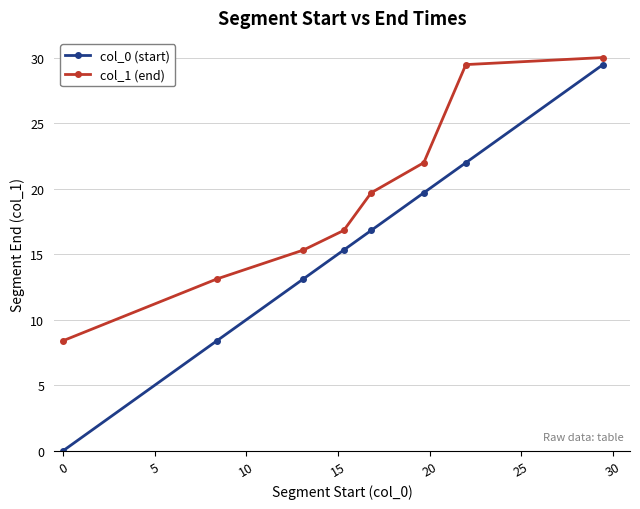

What is the maximum value for col_1 (end)?

30.0